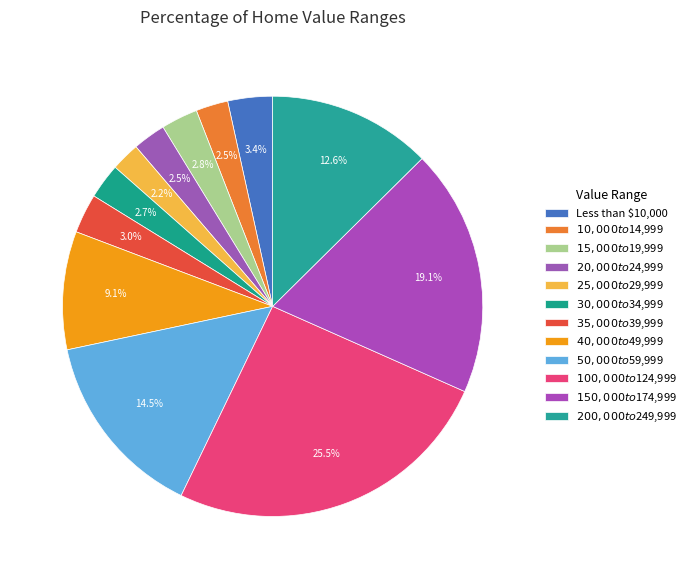

Count the number of slices in the pie.

12